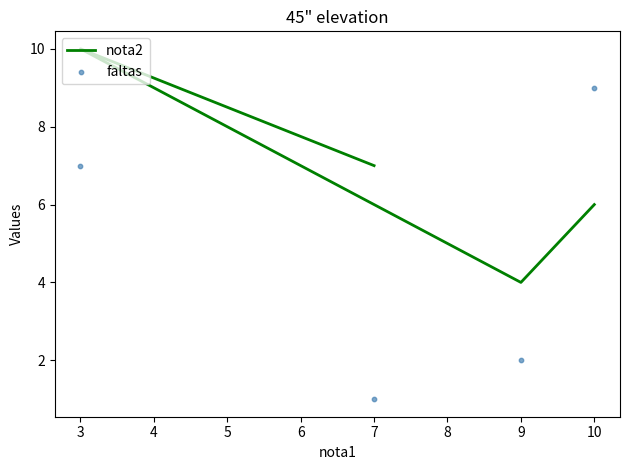

What is the total value across all series at 3?

17